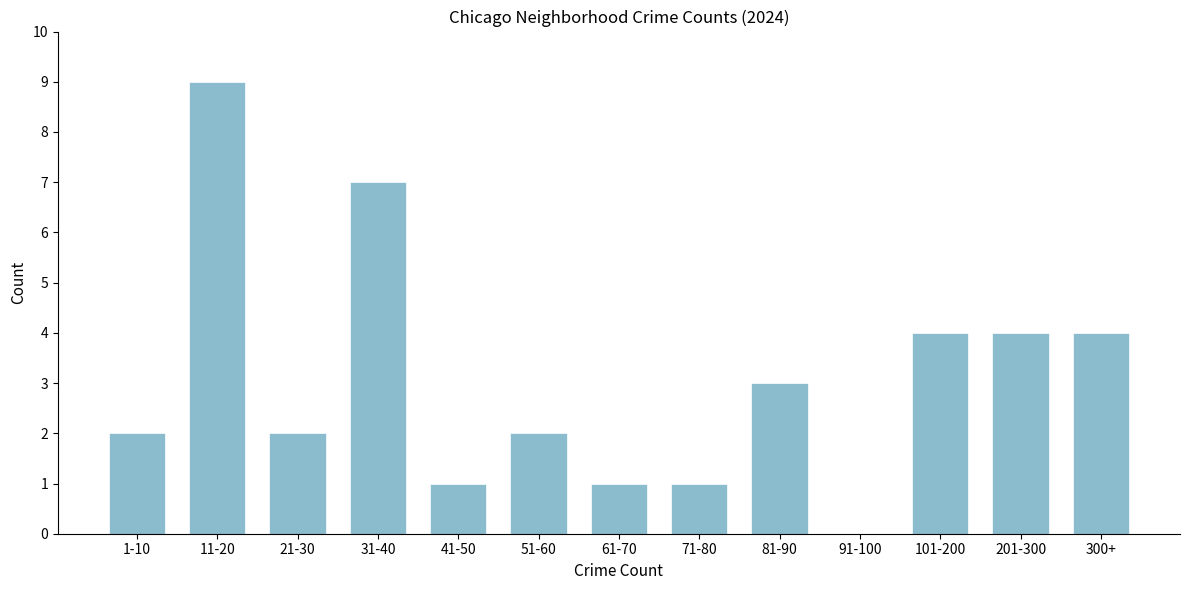

Reading left to right, extract all data points from this chart.

1-10=2	11-20=9	21-30=2	31-40=7	41-50=1	51-60=2	61-70=1	71-80=1	81-90=3	91-100=0	101-200=4	201-300=4	300+=4